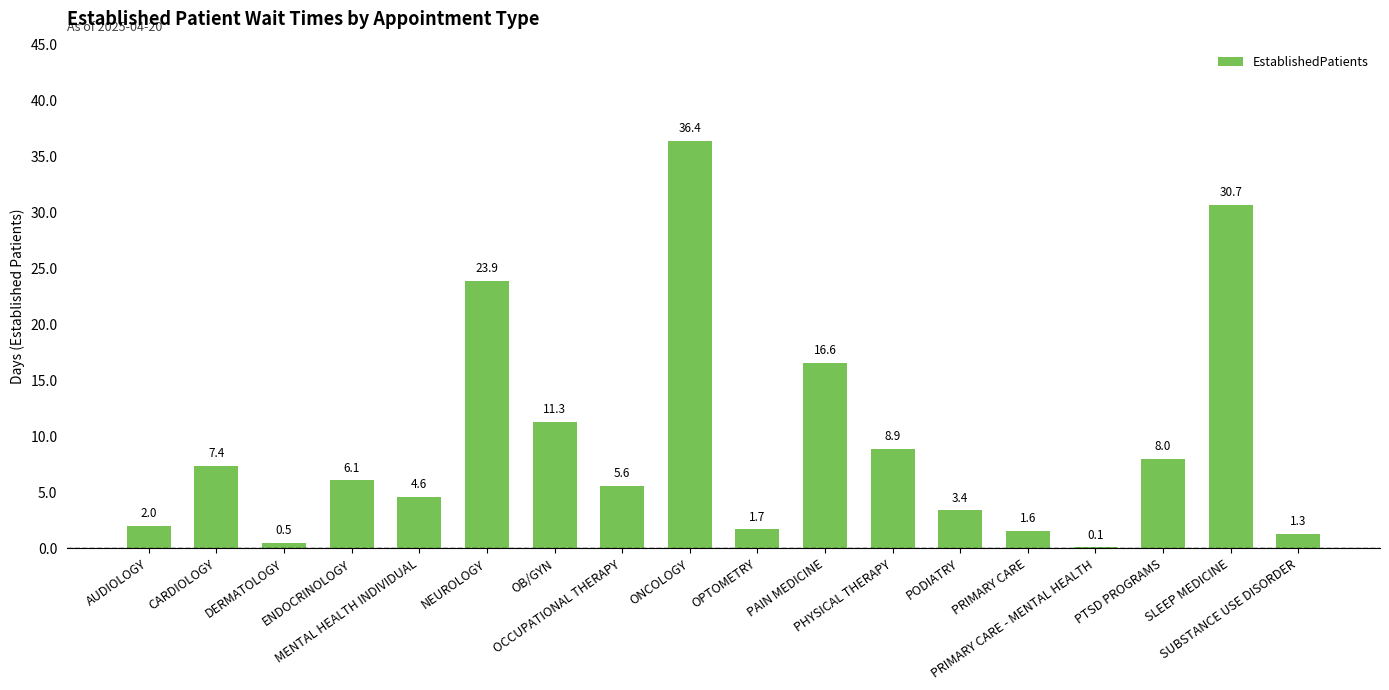

Between NEUROLOGY and ENDOCRINOLOGY, which is larger?

NEUROLOGY